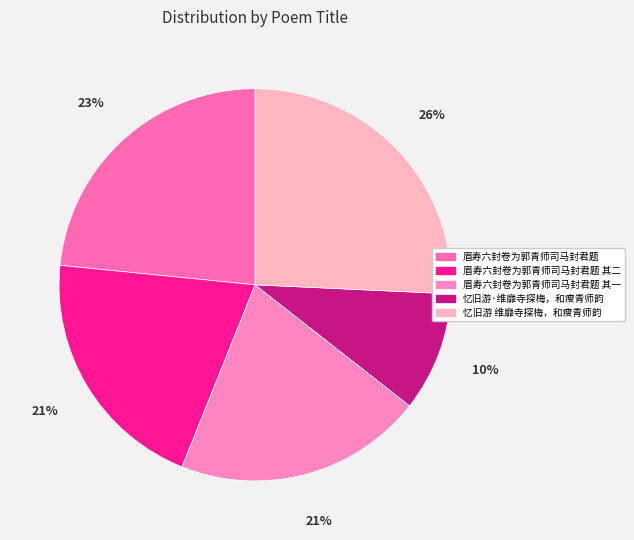

To the nearest percent, what is the difference between the largest and smallest slice percentages?

16%